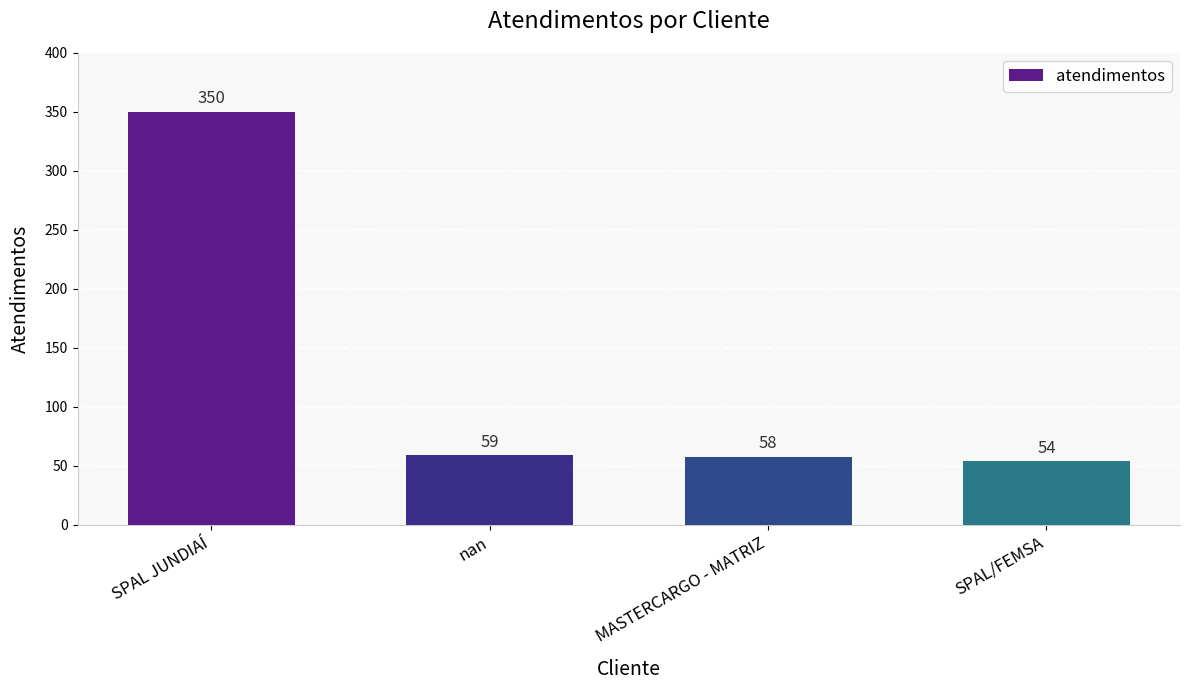

What is the change in value from nan to SPAL/FEMSA?

-5